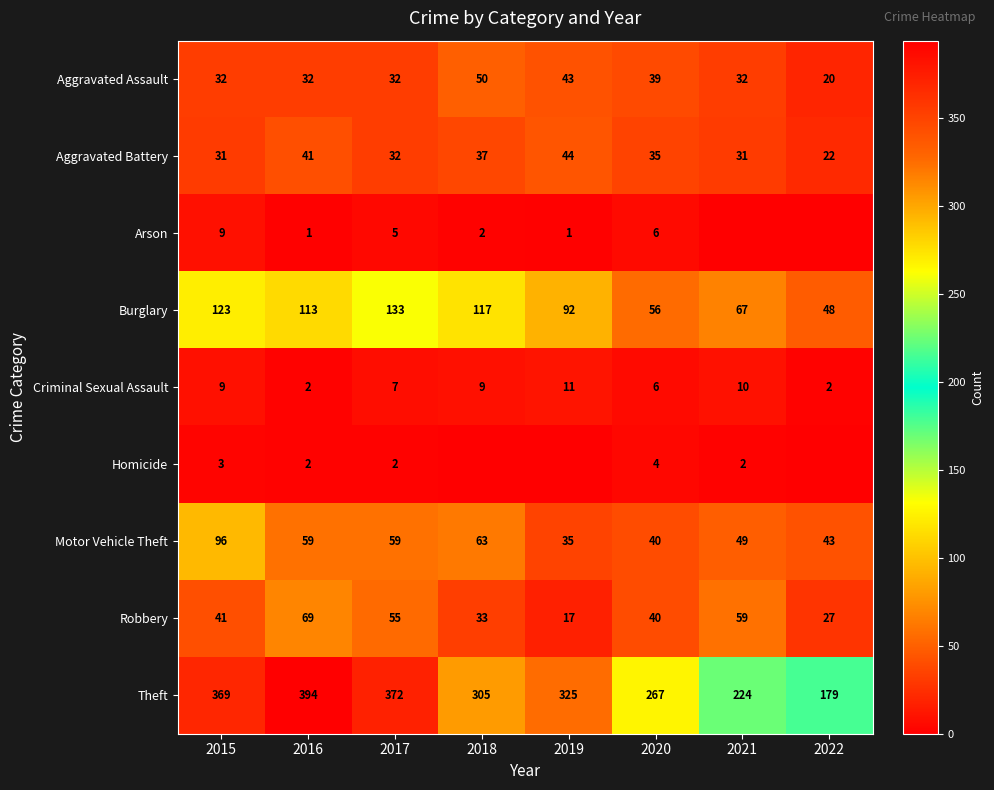

What is the difference between the highest and lowest values at 2021?

224